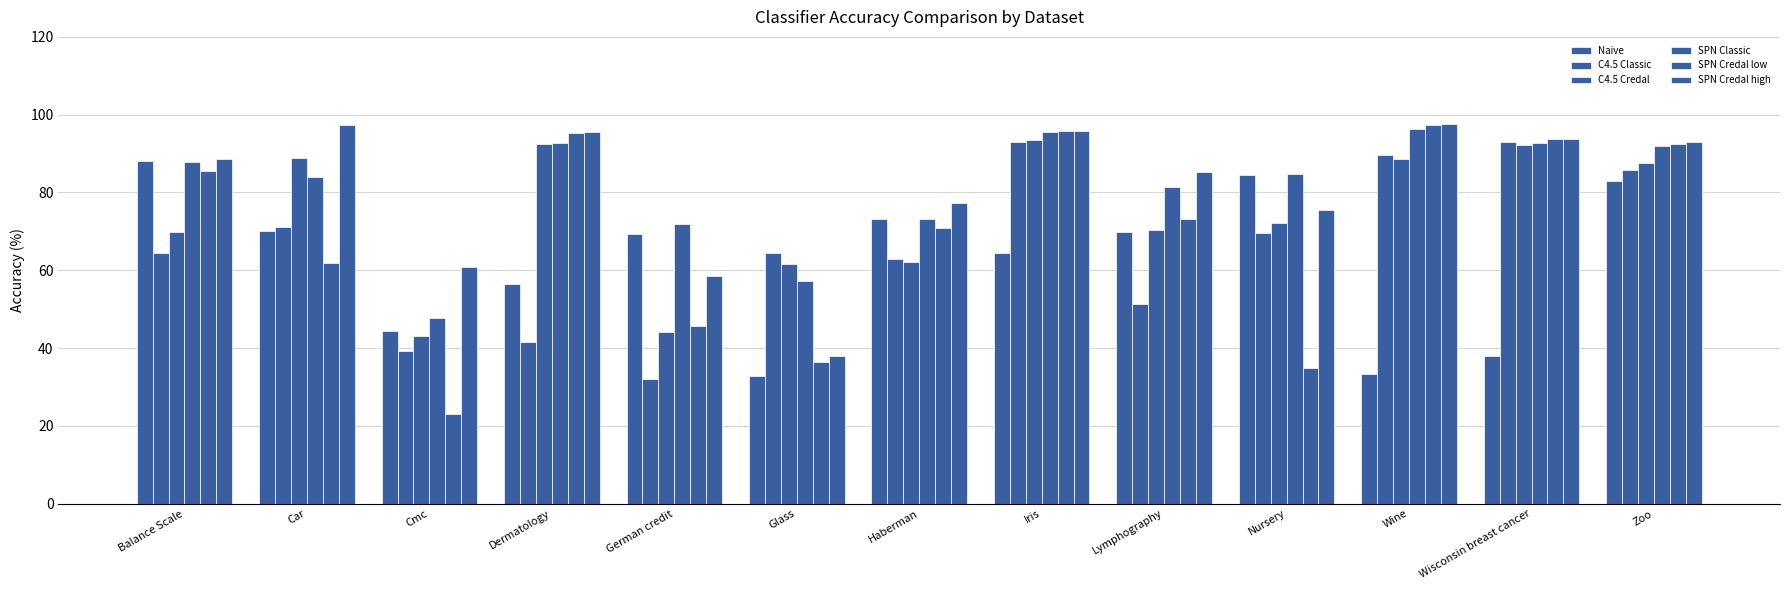

The value of C4.5 Classic at Dermatology is 41.5. True or false?

True